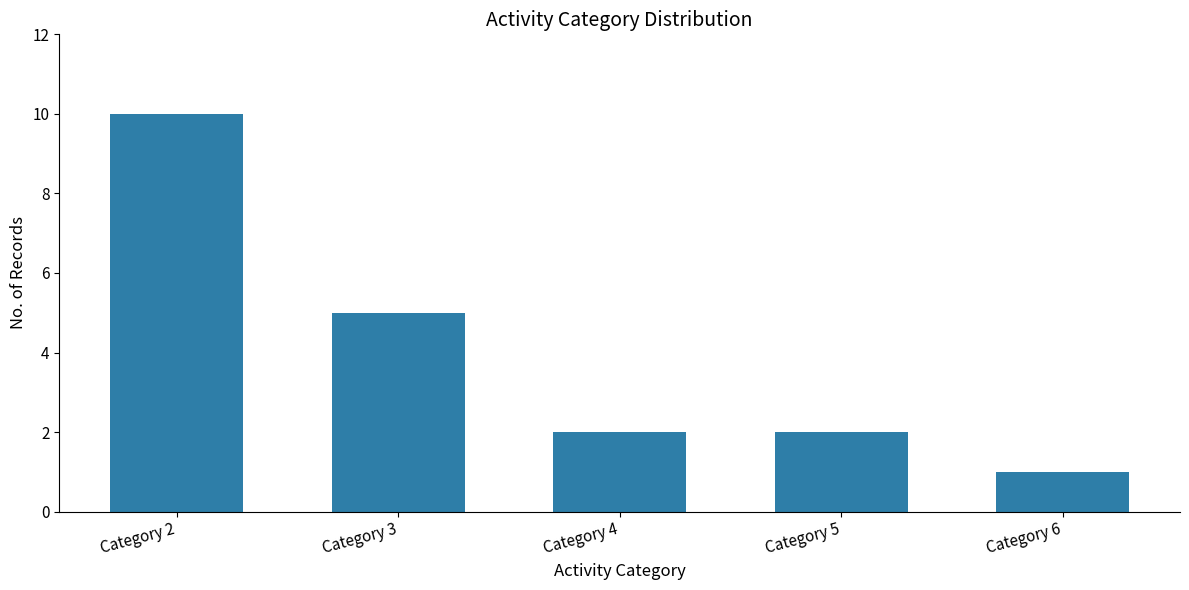

The value at Category 3 is 3. True or false?

False